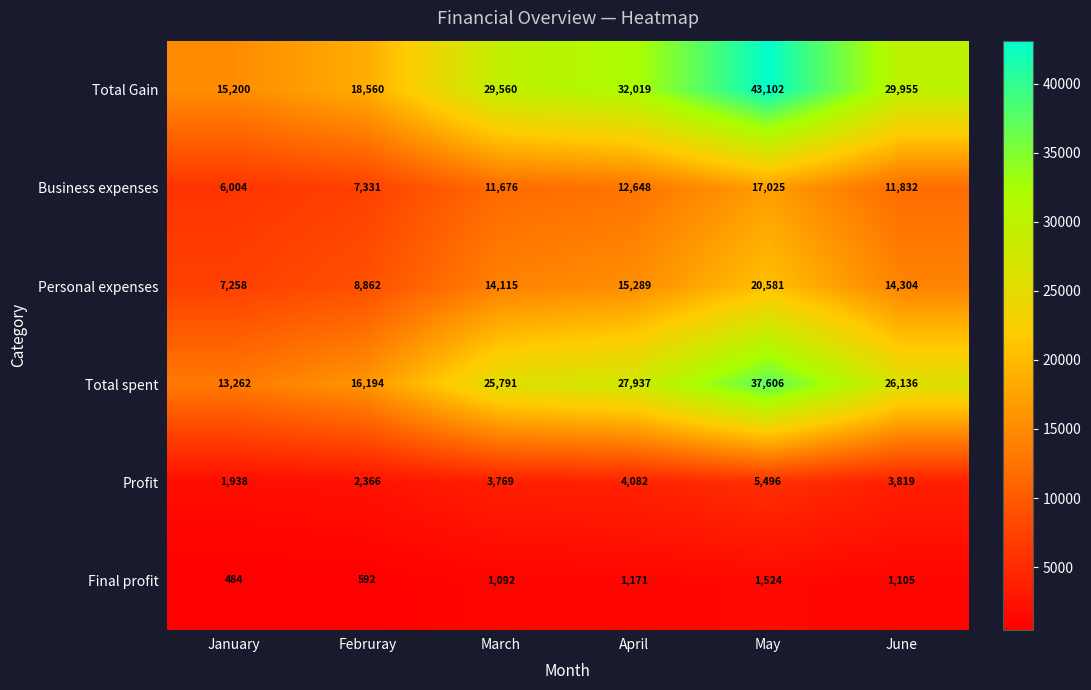

List the series in order of their peak value, highest first.

Total Gain, Total spent, Personal expenses, Business expenses, Profit, Final profit